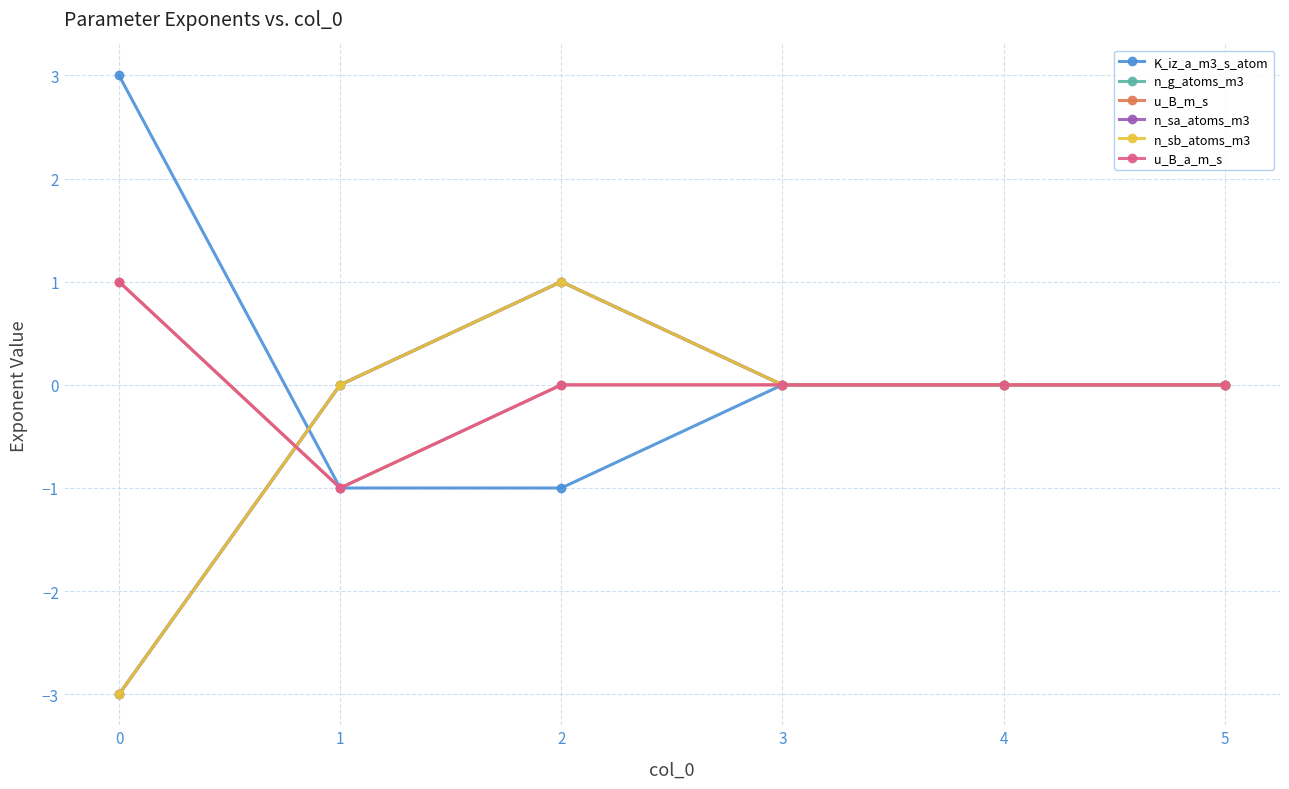

Between which two adjacent categories do n_g_atoms_m3 and u_B_m_s first intersect?

0 and 1